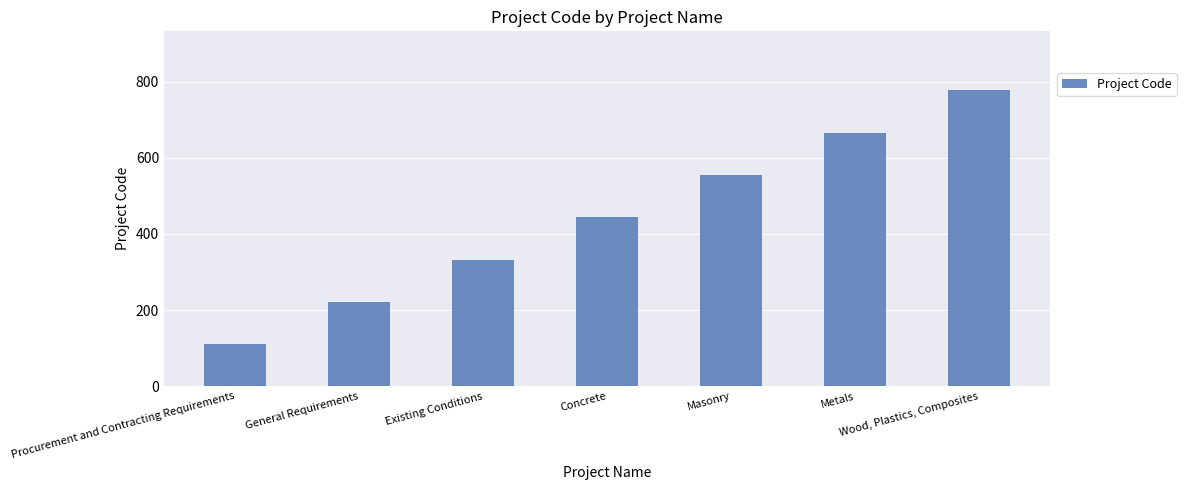

The chart shows a value of 245 at Metals. True or false?

False